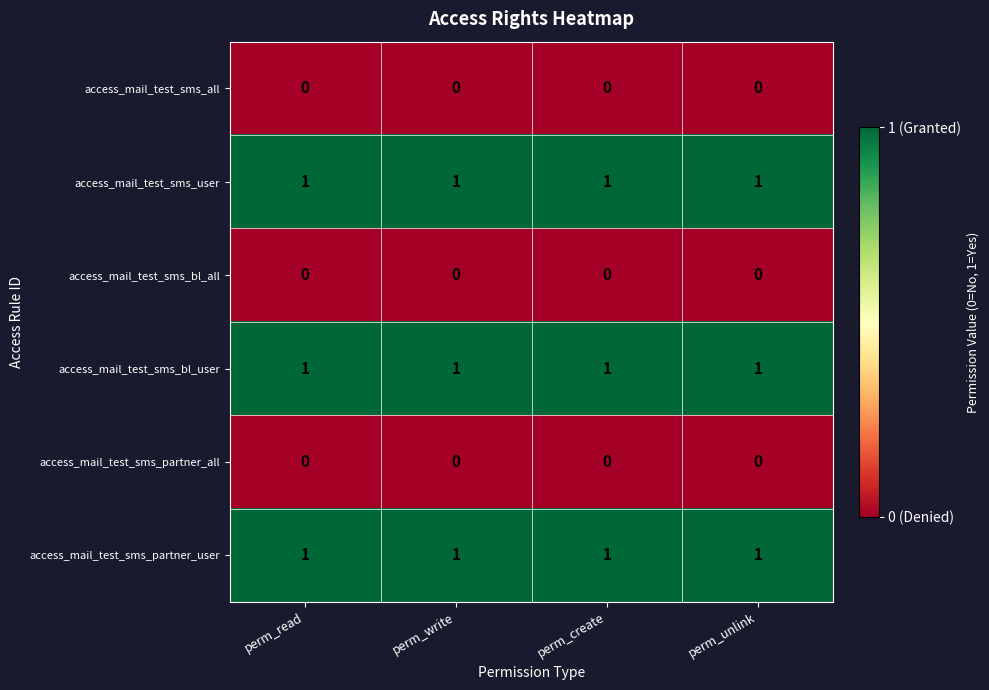

Count the number of categories in the chart.

4